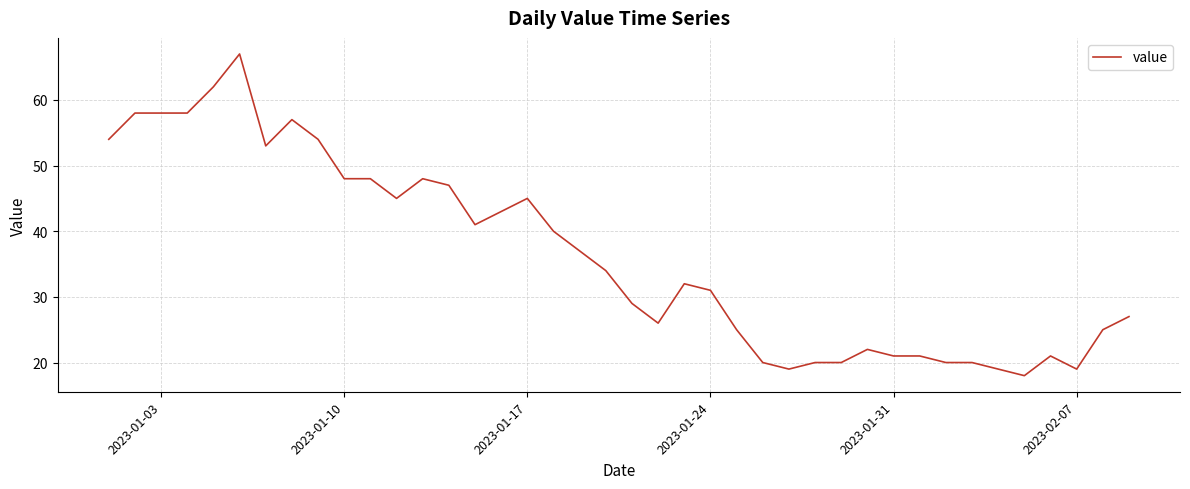

What is the greatest value displayed?

67